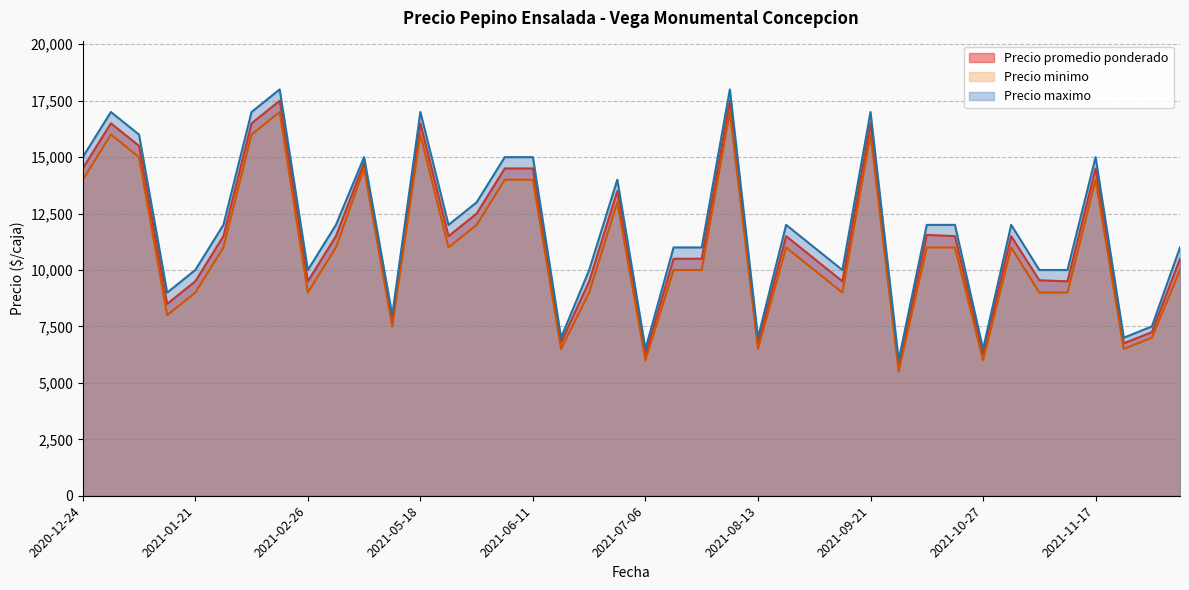

What position from the left is 2021-06-15?

17